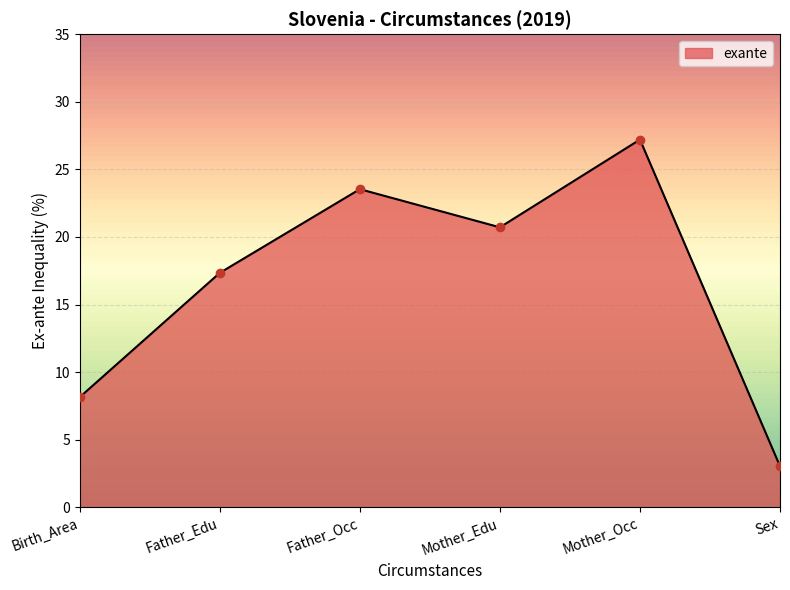

Which has a higher value, Sex or Mother_Occ?

Mother_Occ